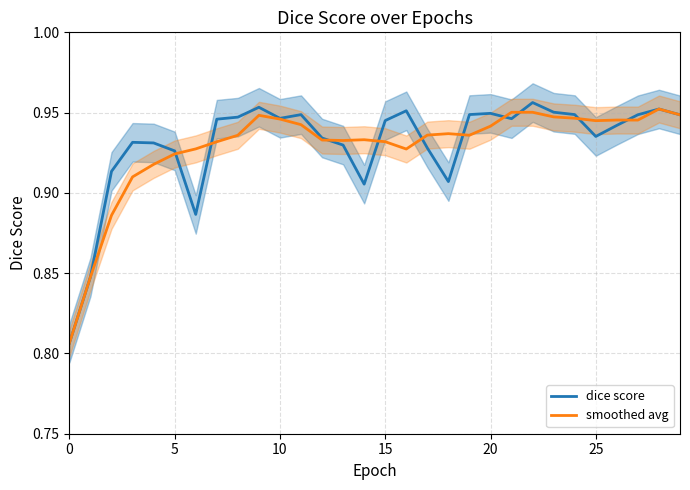

True or false: dice score and smoothed avg cross at least once.

True